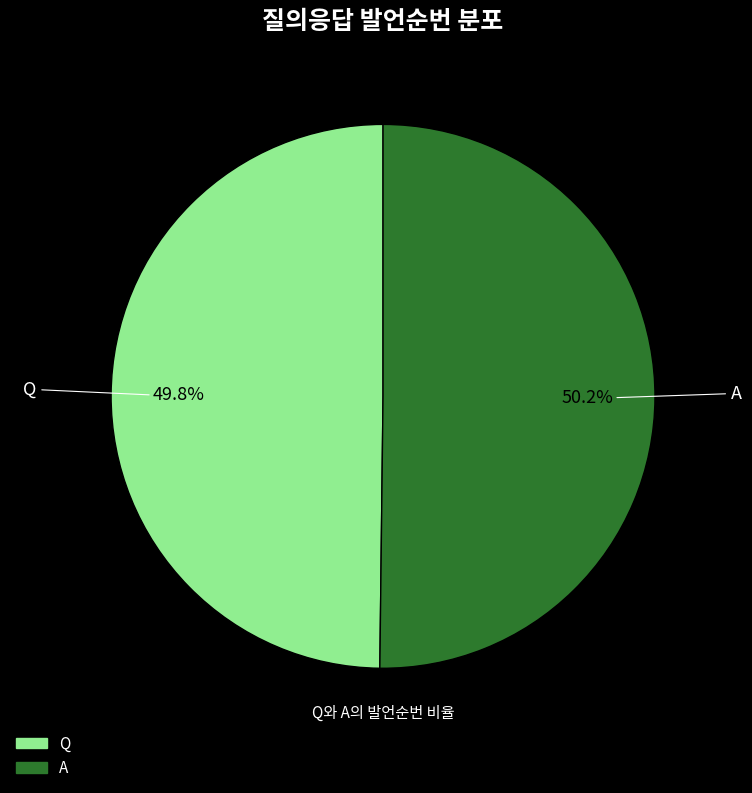

Is it true that A is 50% of the pie?

True